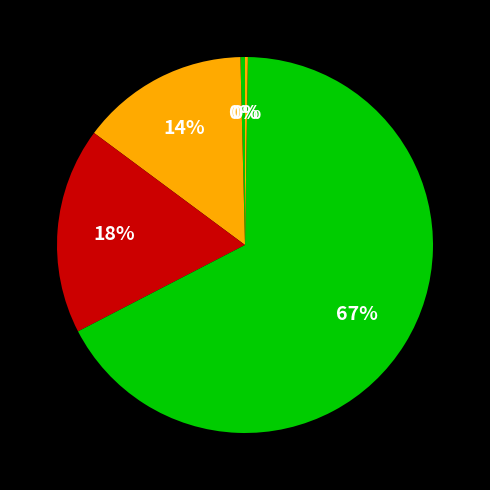

How many segments does this pie chart have?

5